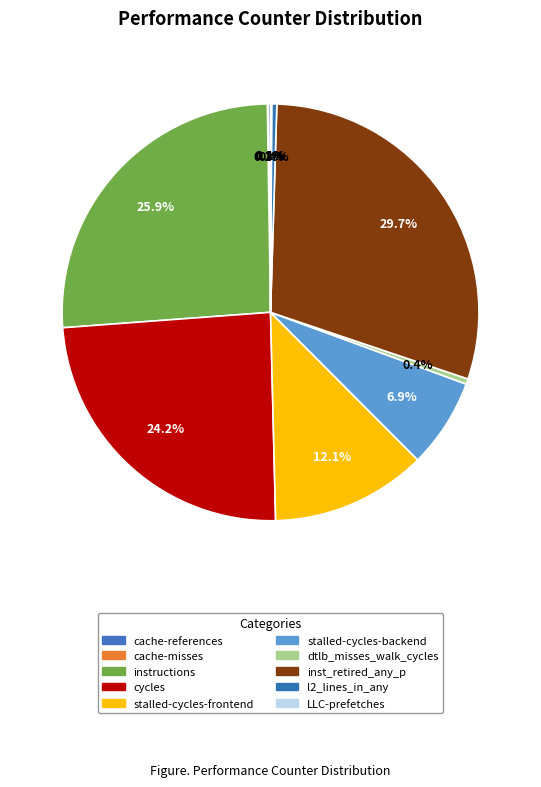

Approximately how many times larger is the value at cycles compared to instructions?

0.9